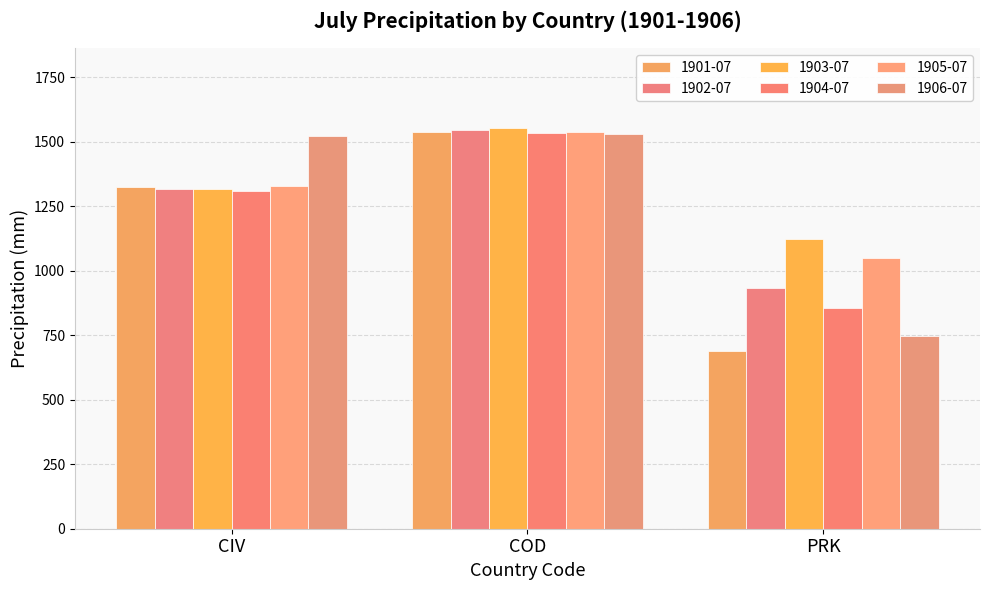

Read the 1903-07 value at PRK.

1124.2